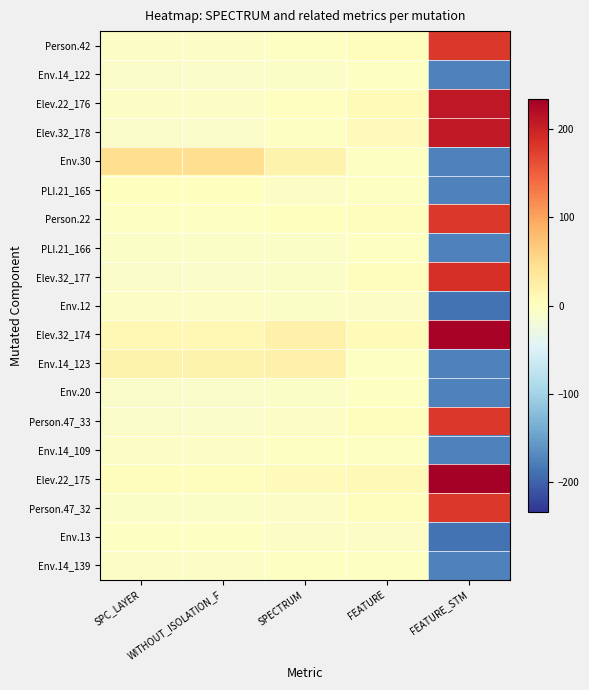

At which category does the chart reach its minimum across all series?

FEATURE_STM